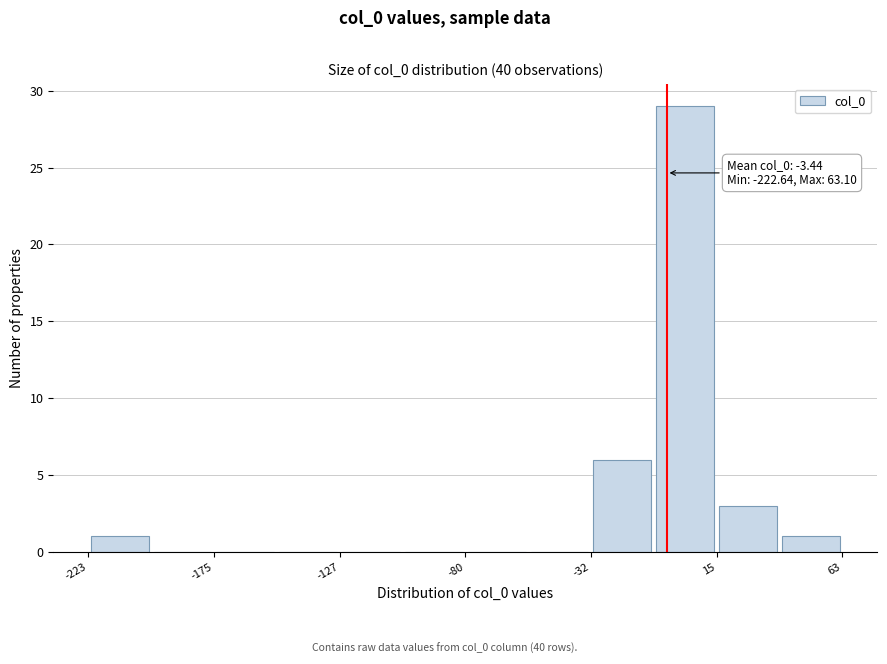

Over which range of the x-axis is the bar tallest?

-10 to 15